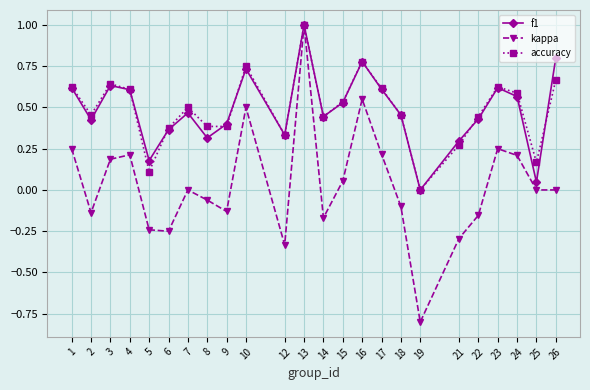

The value of f1 at 17 is 0.6. True or false?

True